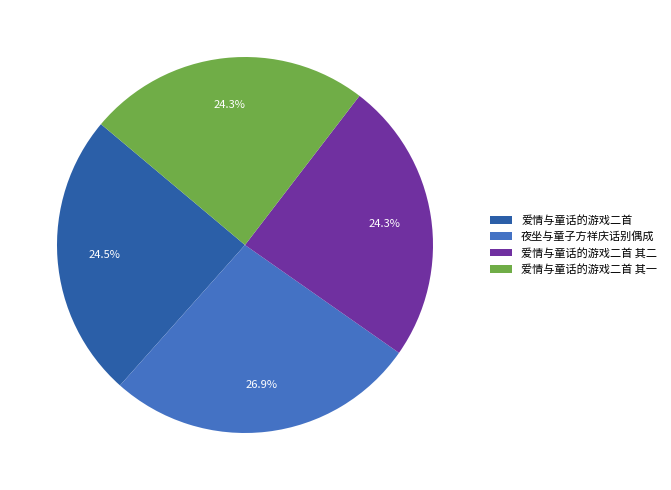

Approximately how many times larger is the value at 爱情与童话的游戏二首 其一 compared to 爱情与童话的游戏二首?

1.0